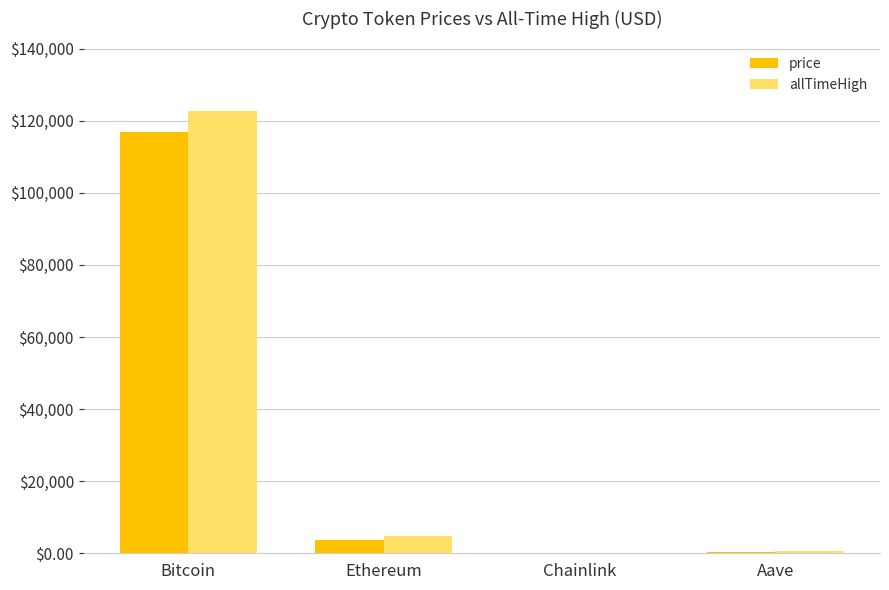

What is the maximum value for allTimeHigh?

122838.0